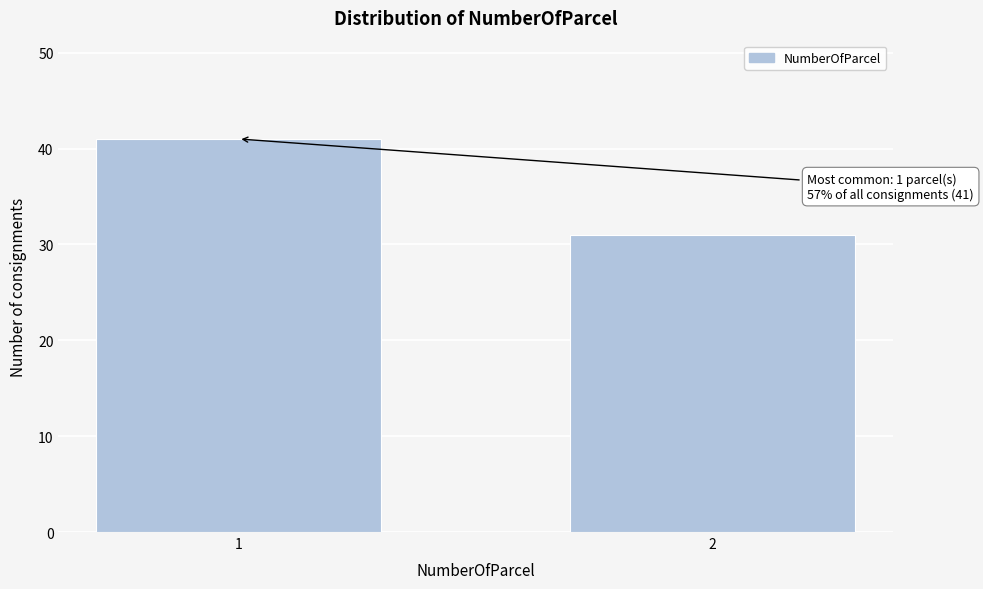

Reading left to right, list all the values displayed in this chart.

1=41	2=31